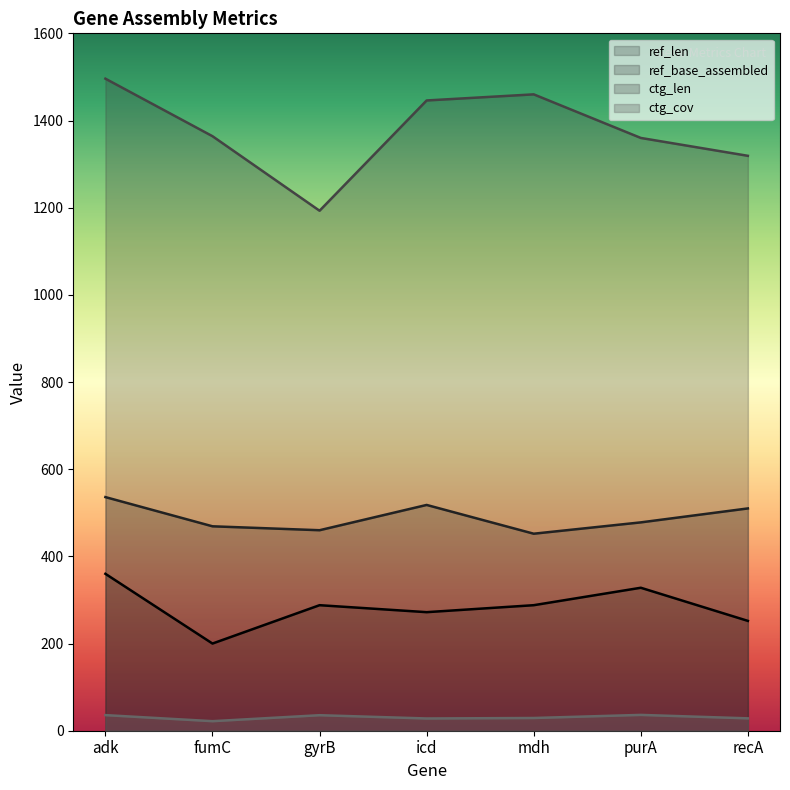

In ref_len, how many points are lower than both neighbors (excluding endpoints)?

2